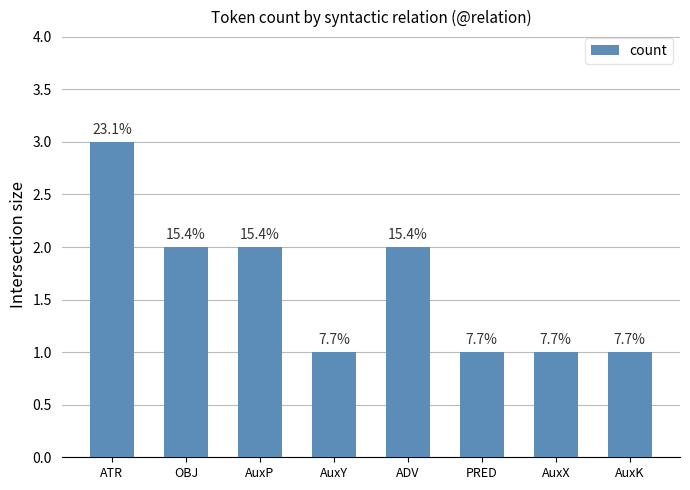

Read the value at ADV.

2